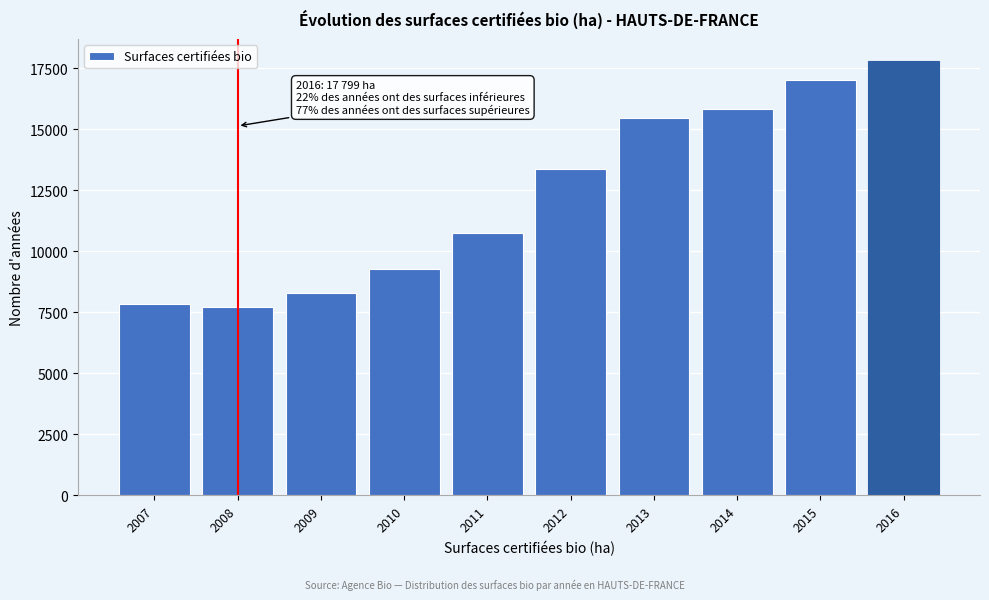

Reading right to left, what are all the values shown in this chart?

2016=17799.3	2015=17028.0	2014=15818.1	2013=15461.4	2012=13363.0	2011=10741.4	2010=9264.2	2009=8309.0	2008=7734.2	2007=7826.3